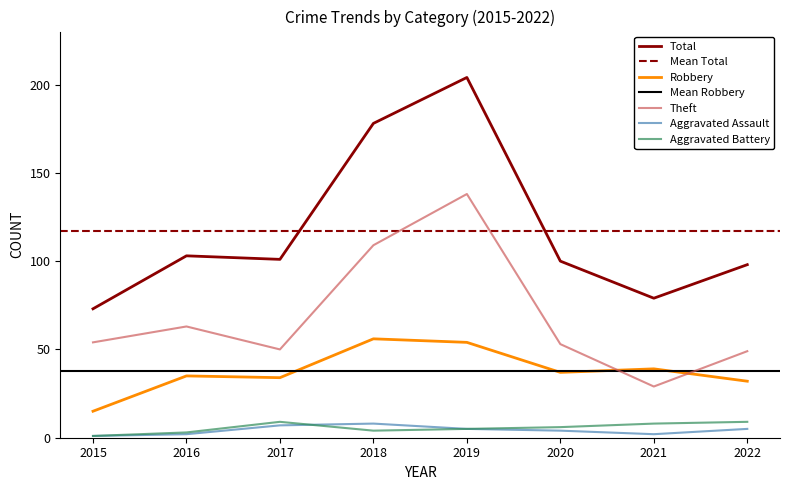

Reading left to right, list all the values displayed in this chart.

Total: 73	103	101	178	204	100	79	98
Robbery: 15	35	34	56	54	37	39	32
Theft: 54	63	50	109	138	53	29	49
Aggravated Battery: 1	3	9	4	5	6	8	9
Aggravated Assault: 1	2	7	8	5	4	2	5